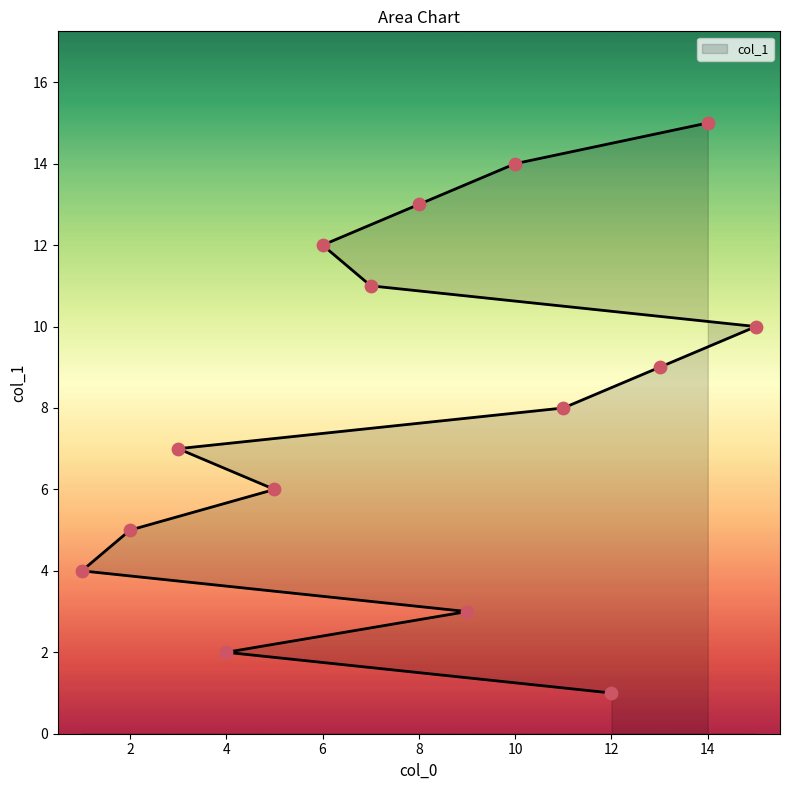

Approximately how many times larger is the value at 2 compared to 8?

0.4